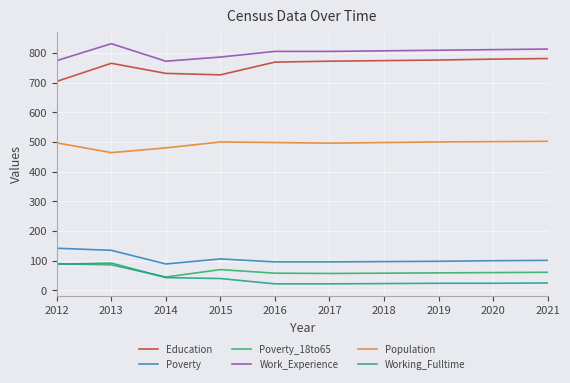

The value of Poverty at 2015 is 106. True or false?

True